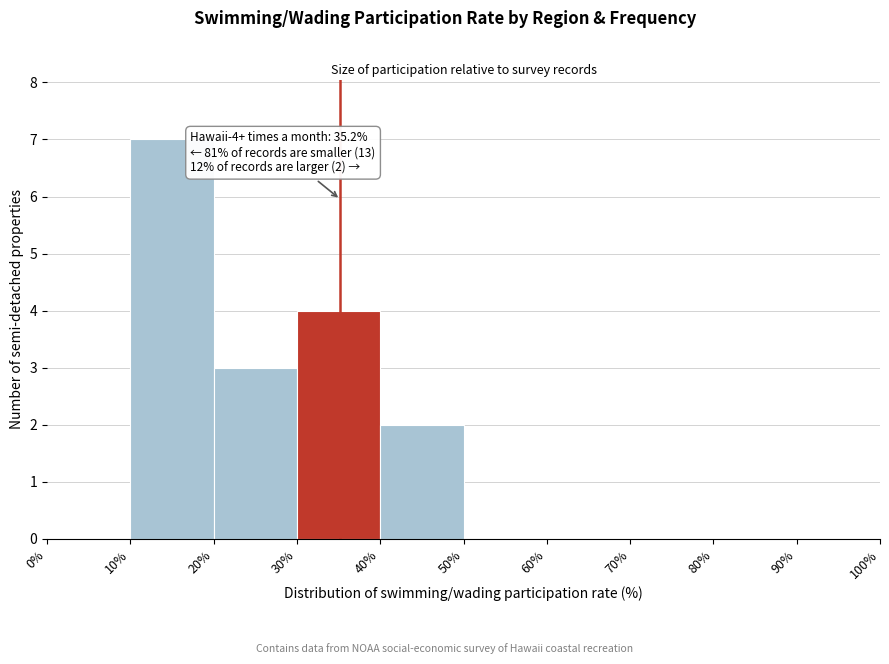

Which range on the x-axis has the tallest bar?

10% to 20%